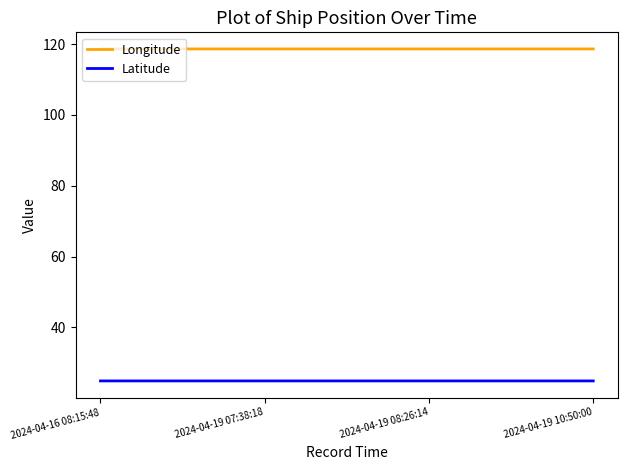

What is the total value across all series at 2024-04-19 10:50:00?

143.5